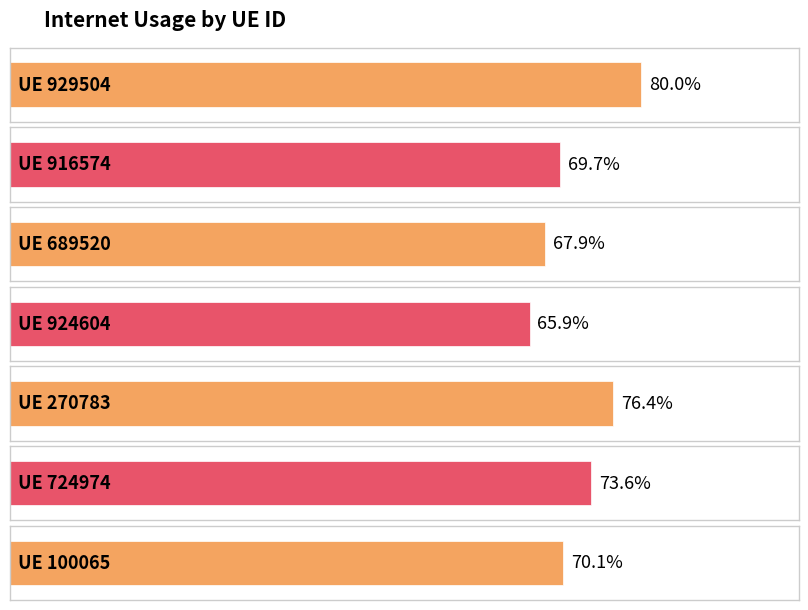

Are the bars horizontal?

Yes